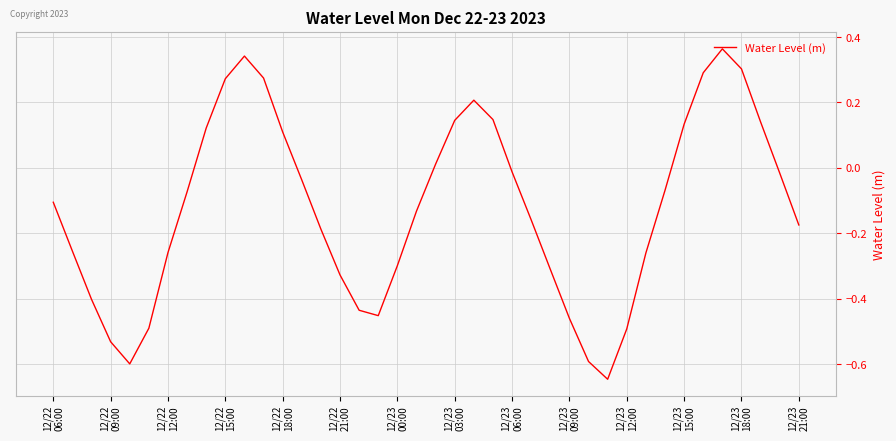

How many lines are shown in the chart?

1